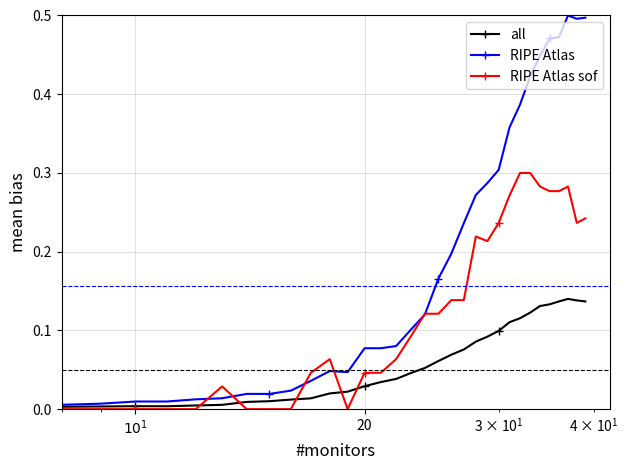

True or false: RIPE Atlas sof has more than 1 interior local peaks.

True